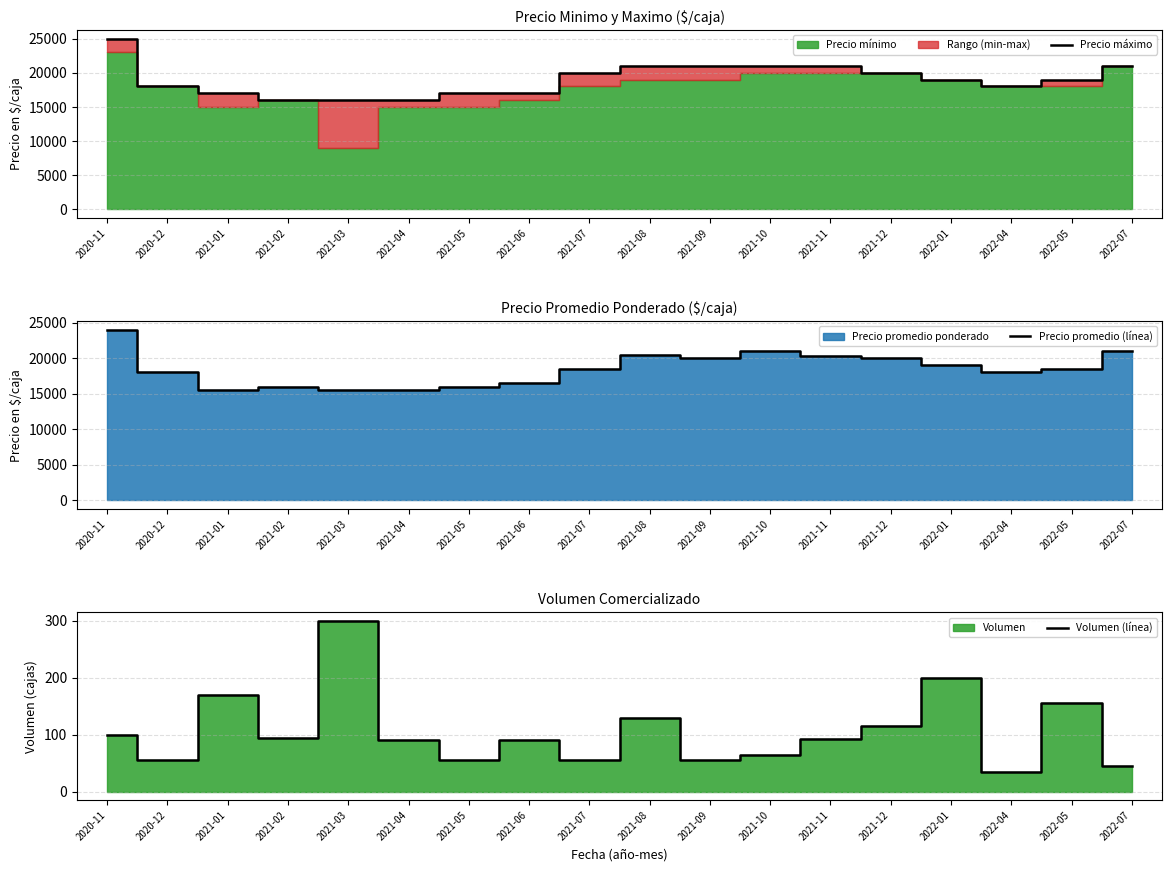

What is the value of the Precio máximo point at the 16th from the left?

18000